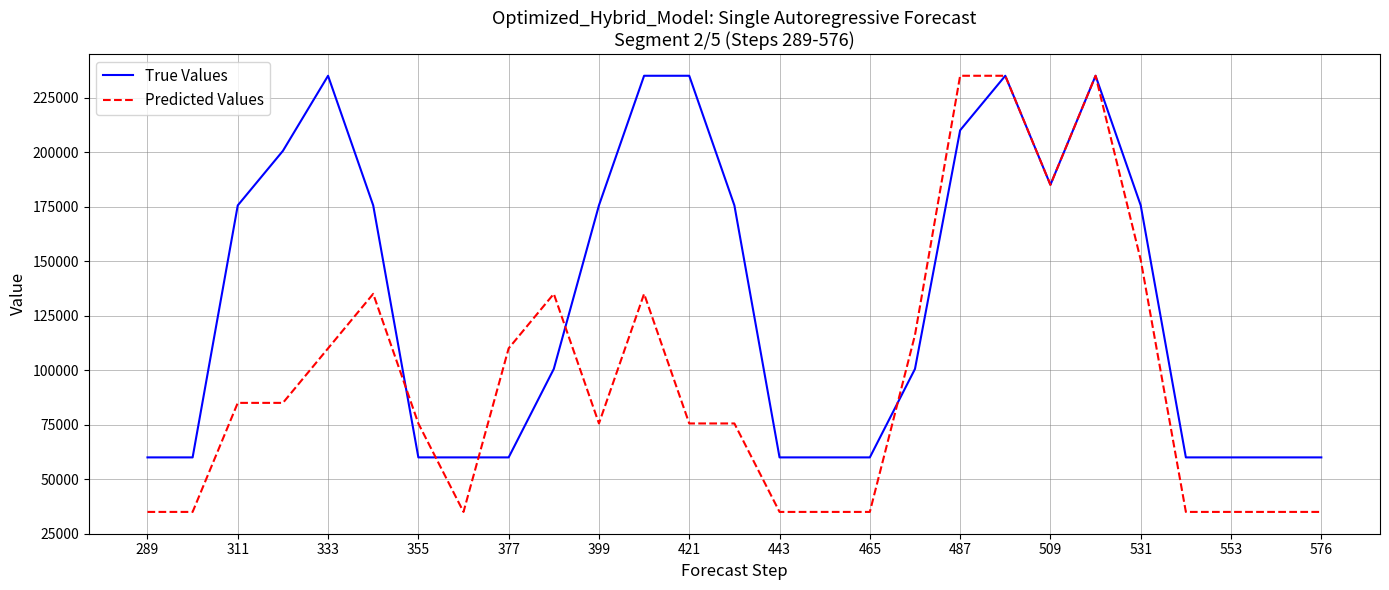

What is the difference between the maximum and second lowest values in the Predicted Values series?

200000.0